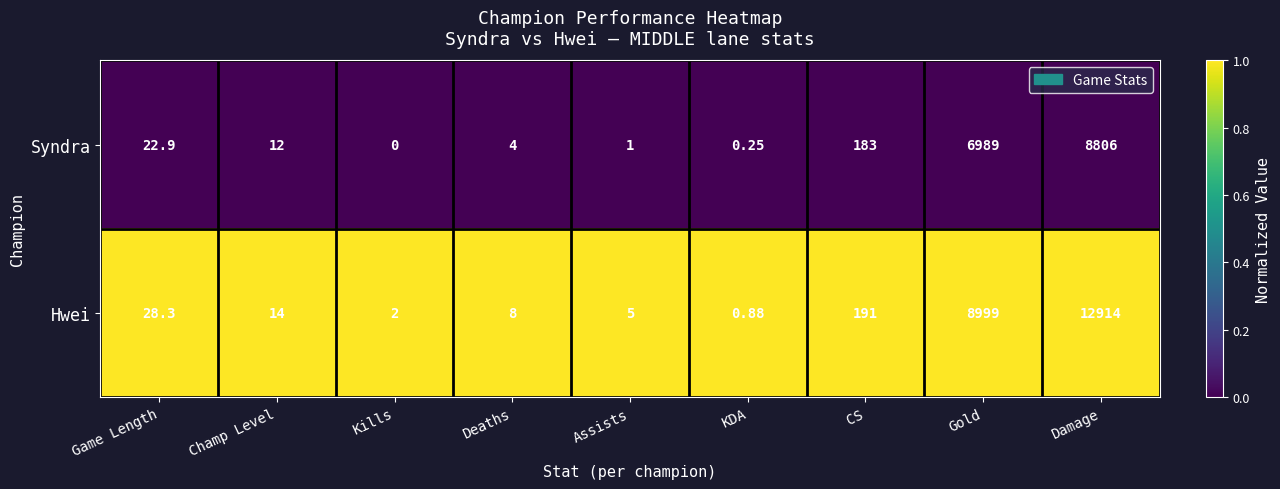

List the series in order of their peak value, lowest first.

Syndra, Hwei